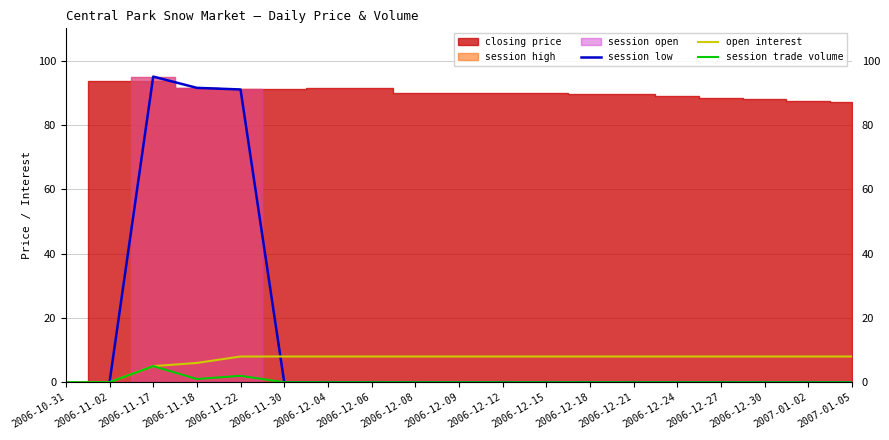

What is the approximate value of open interest at 2006-12-04?

8.0